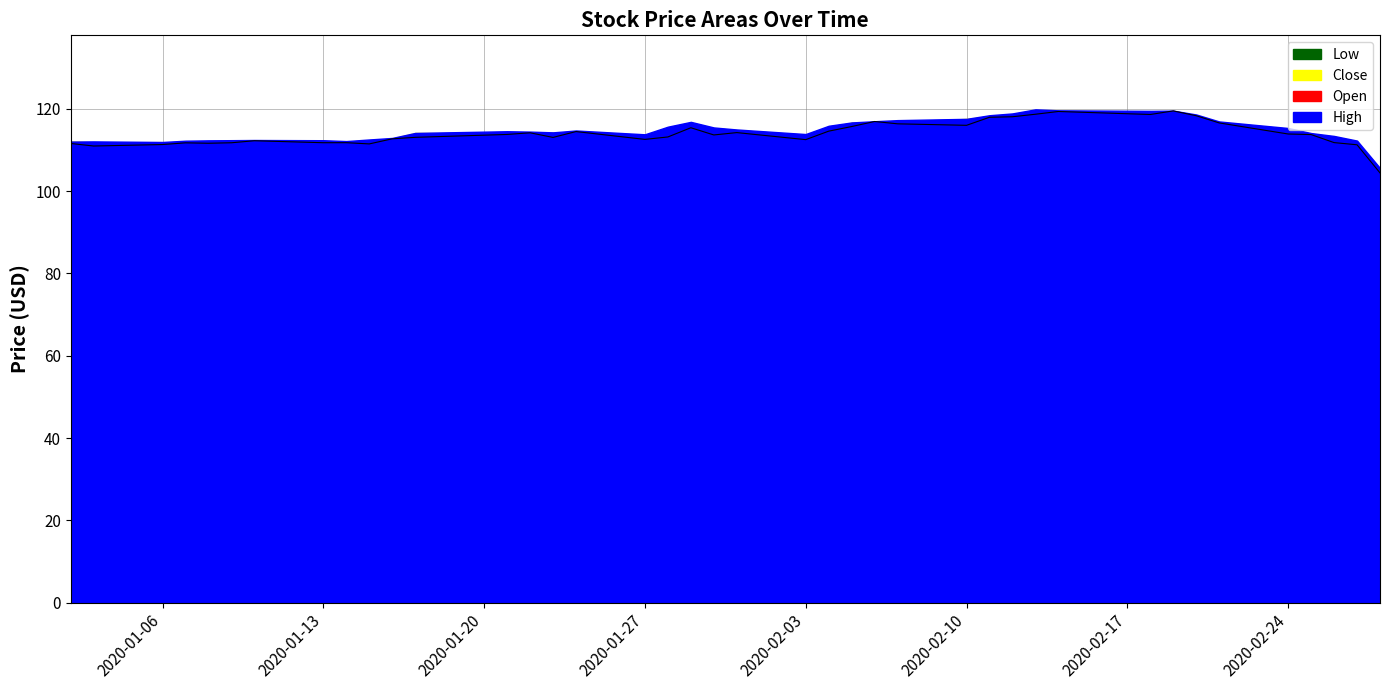

At how many categories does at least one series exceed 116?

13